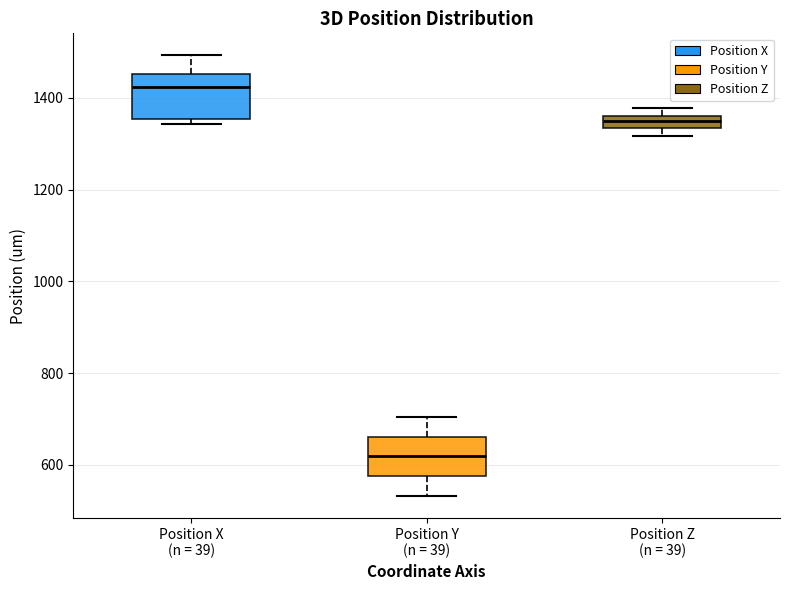

Where is the upper edge of the box for Position Y (n = 39) on the y-axis? The values are not printed on the chart, so give them approximately, as read against the axis.

660